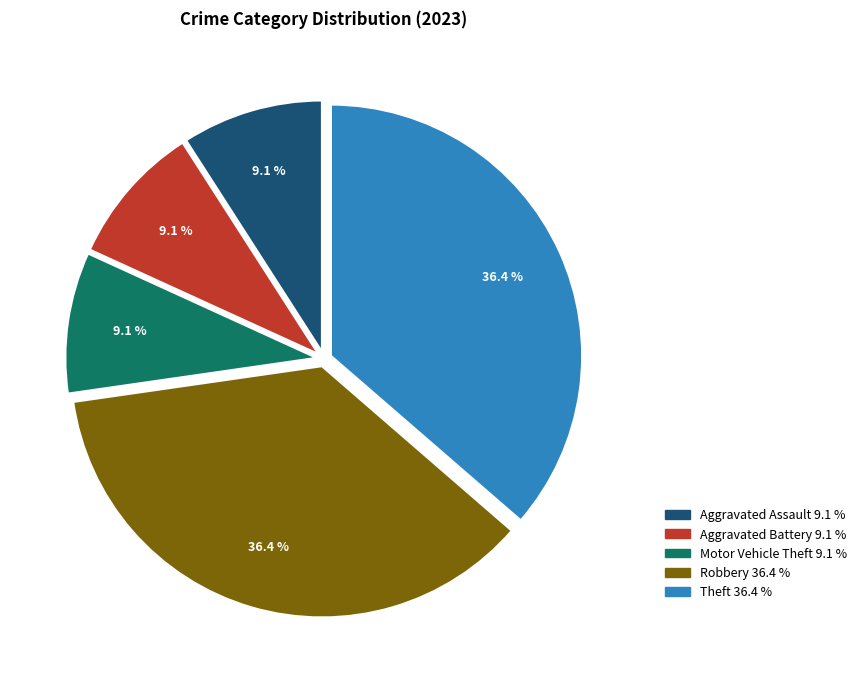

Is there any slice that represents more than half of the pie?

No